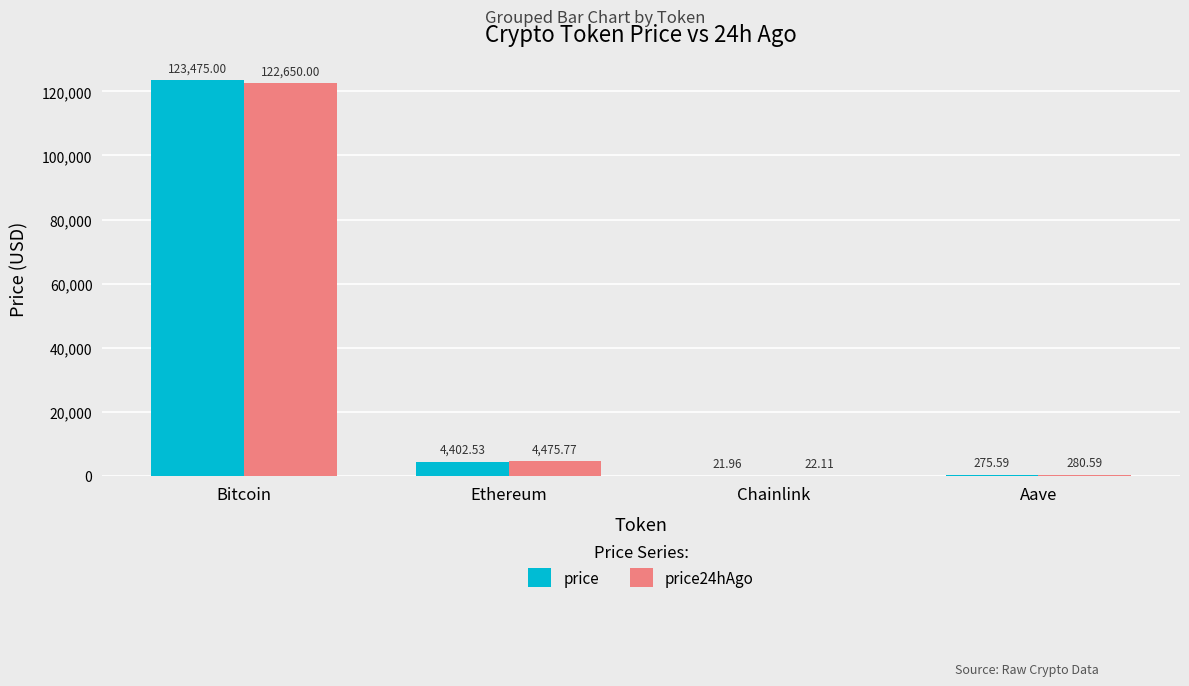

Are the bars horizontal?

No